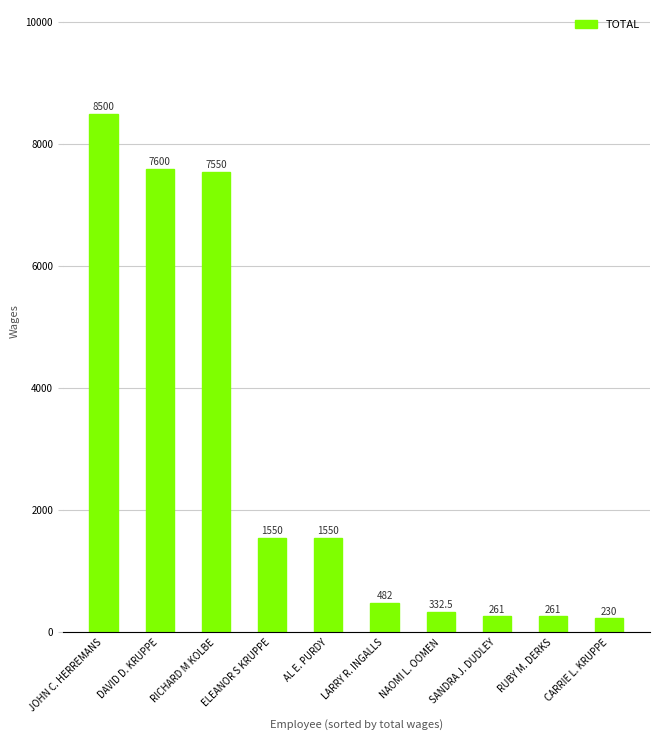

What position from the right is JOHN C. HERREMANS?

10